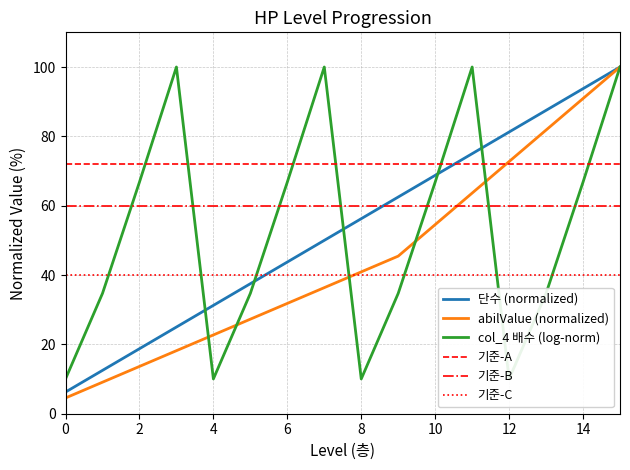

What is the minimum value for 단수 (단)?

6.2